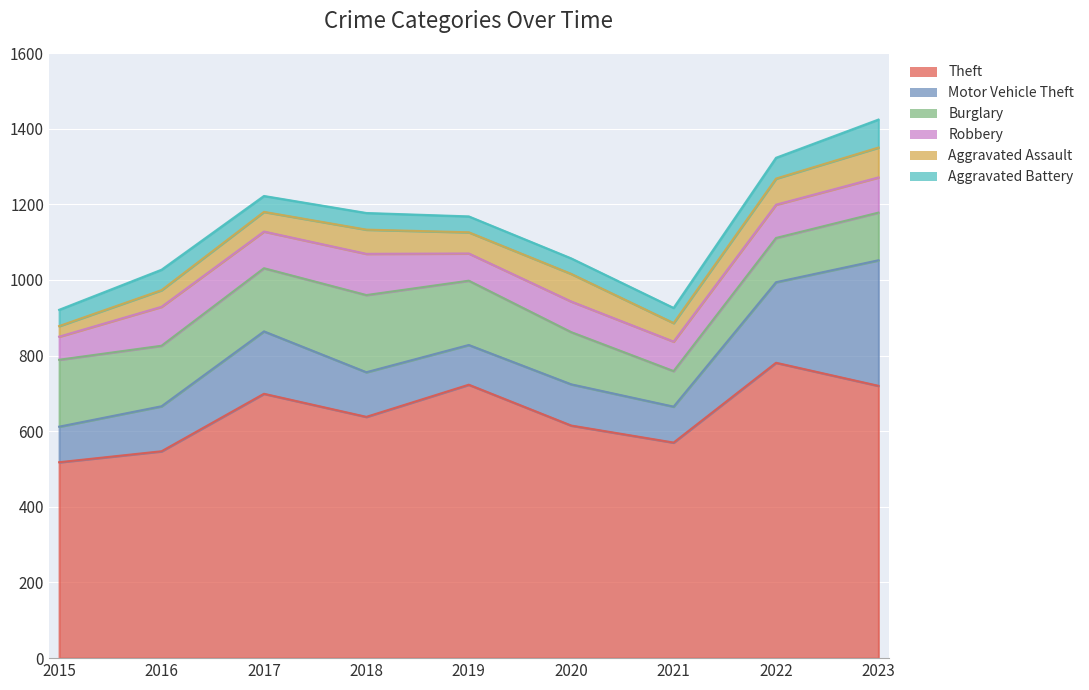

Reading left to right, extract all data points from this chart.

Theft: 518	547	699	638	723	615	570	781	720
Motor Vehicle Theft: 94	119	165	118	105	109	95	213	332
Burglary: 177	160	167	204	170	138	94	117	126
Robbery: 61	103	97	109	72	81	78	88	93
Aggravated Assault: 28	44	52	64	56	73	49	69	79
Aggravated Battery: 43	54	42	44	42	41	40	55	74